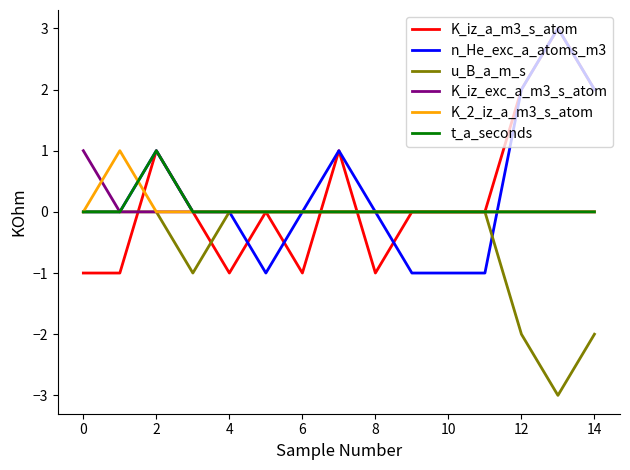

What is the maximum value shown in the chart?

3